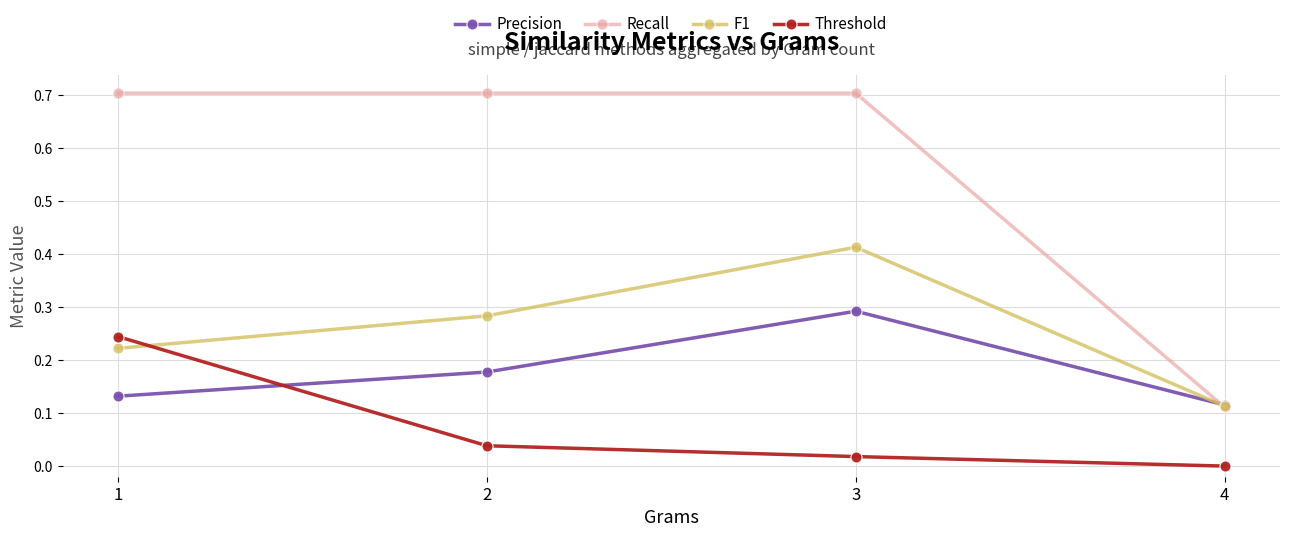

Which series has the largest total across all categories?

Recall